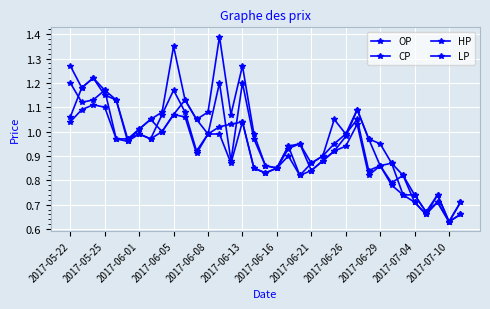

Which category has the highest value across all series?

13